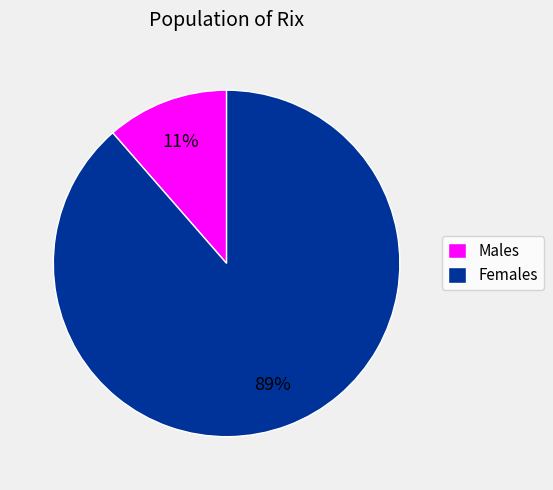

Rank the categories by value from highest to lowest.

Females, Males